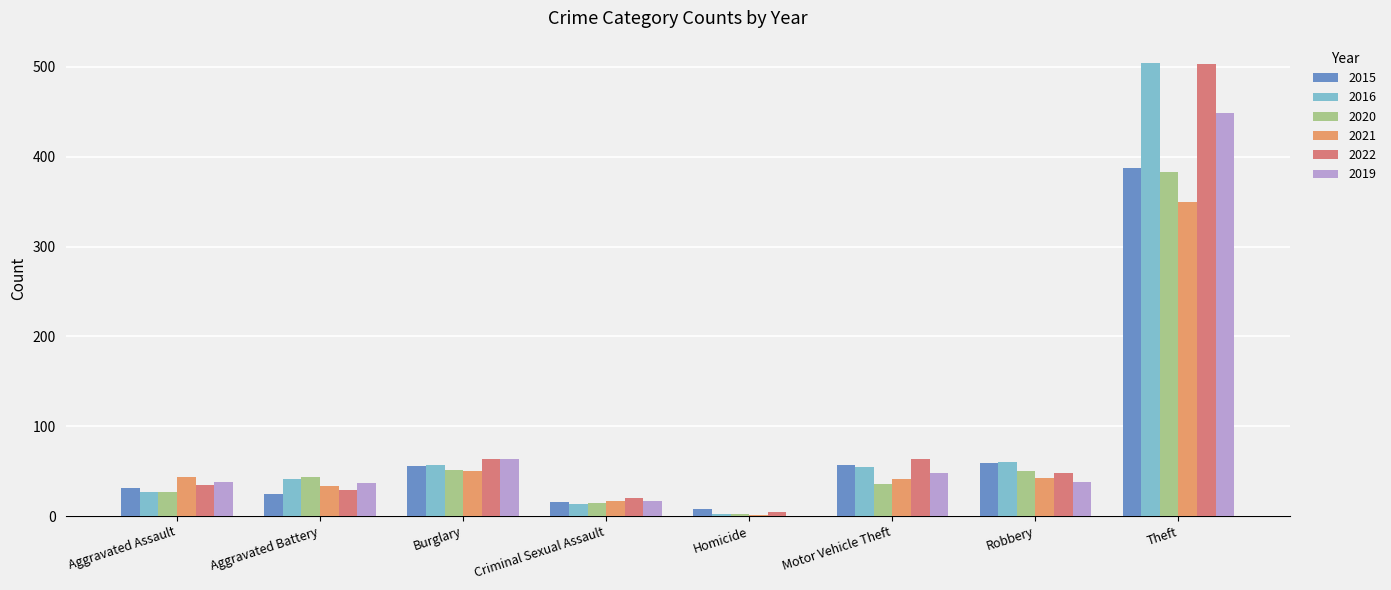

At how many categories does at least one series exceed 81?

1